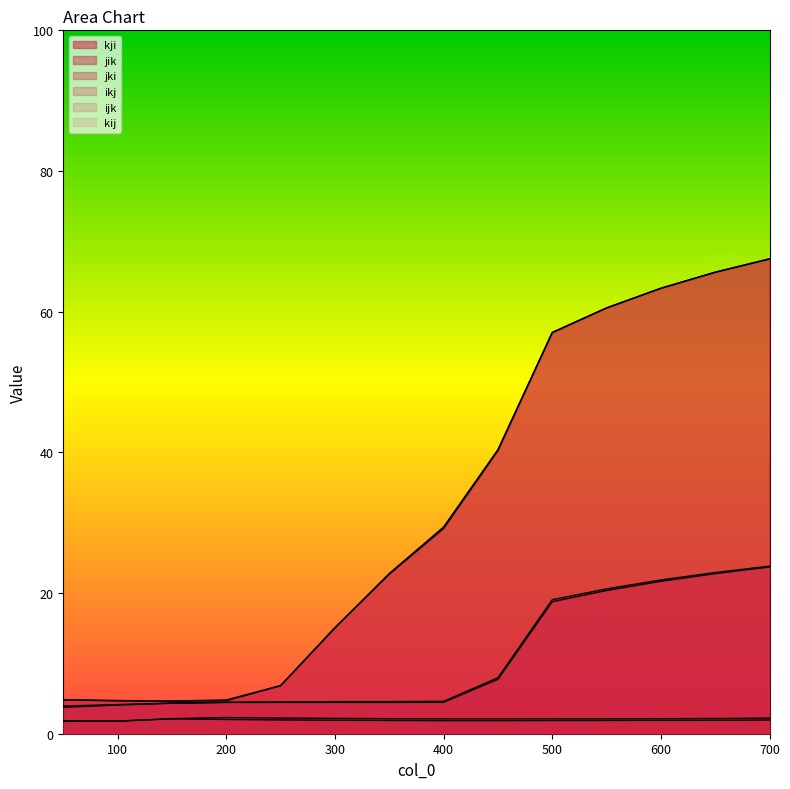

The kij series shows 0.7 at 50. True or false?

False